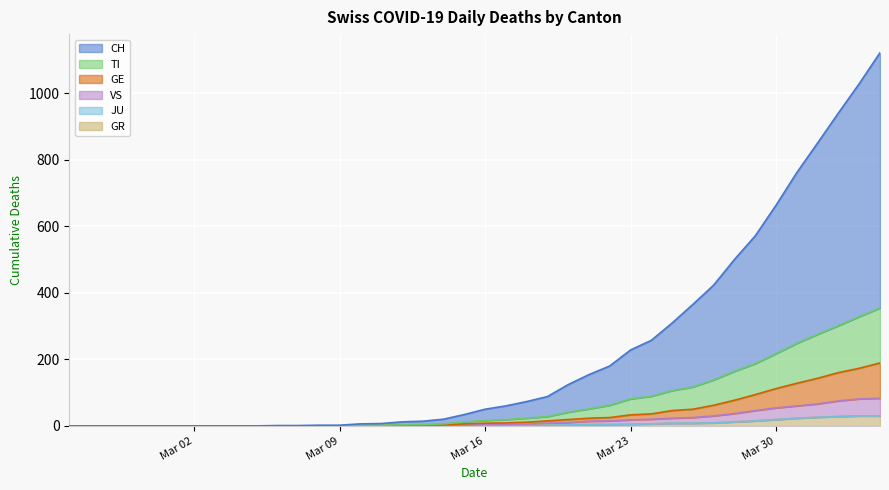

True or false: TI and CH cross at least once.

False